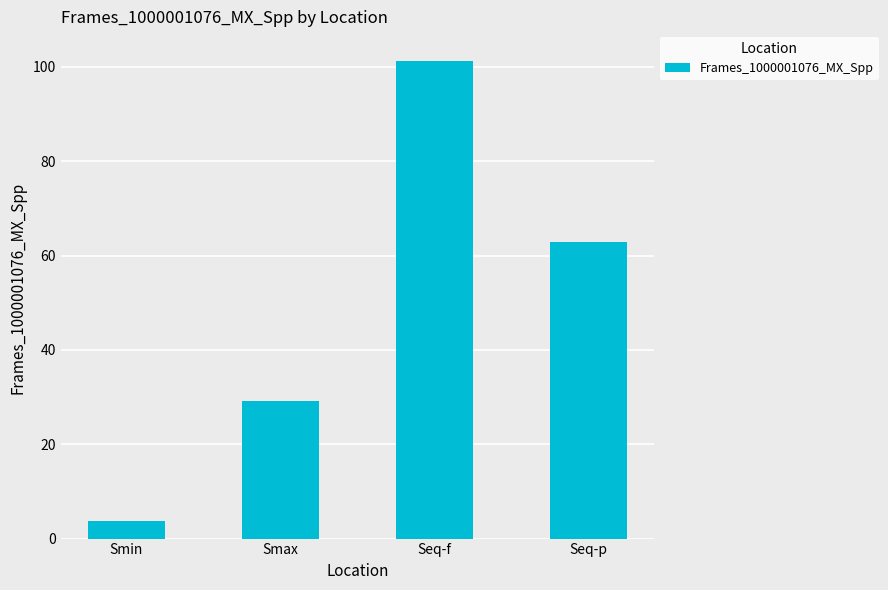

Where is the data nearest to the value 52?

Seq-p